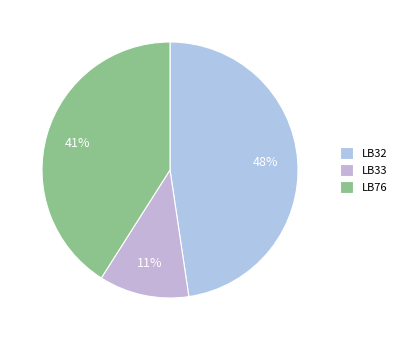

Rank the categories by value from lowest to highest.

LB33, LB76, LB32